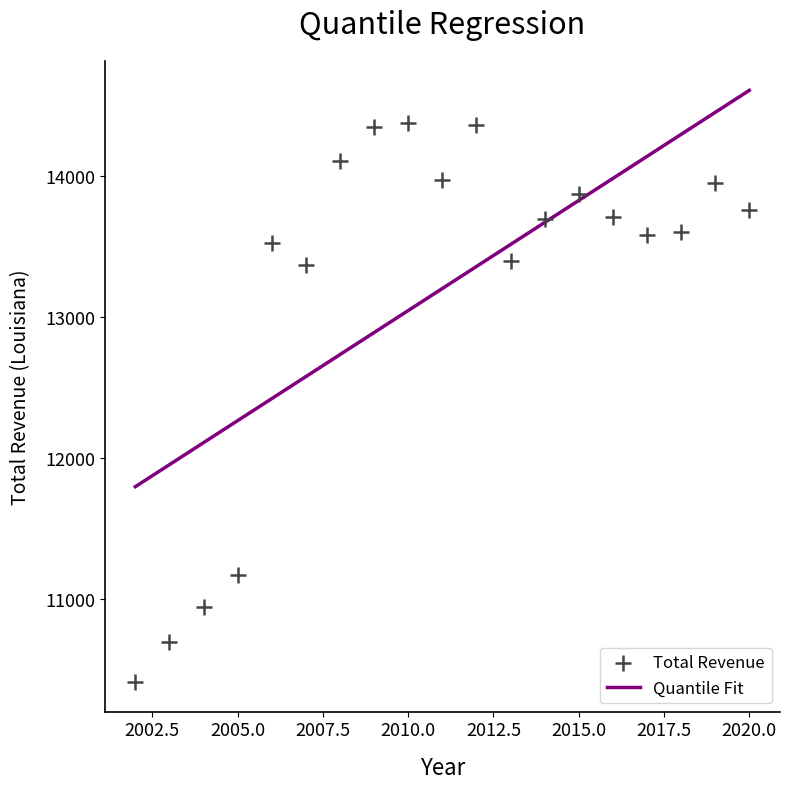

What is the range of Y values (max minus min)?

3962.3